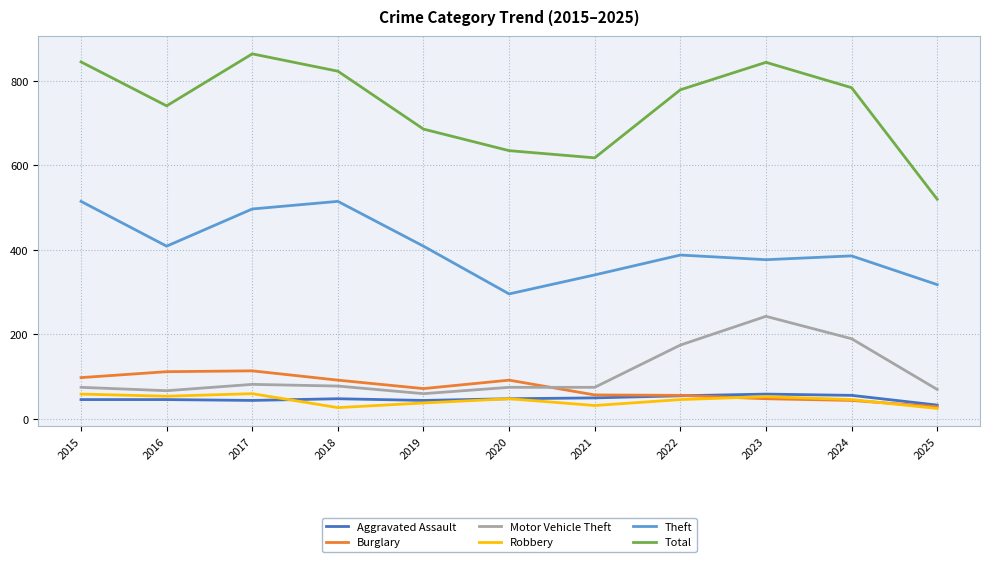

The value of Robbery at 2023 is 53. True or false?

True